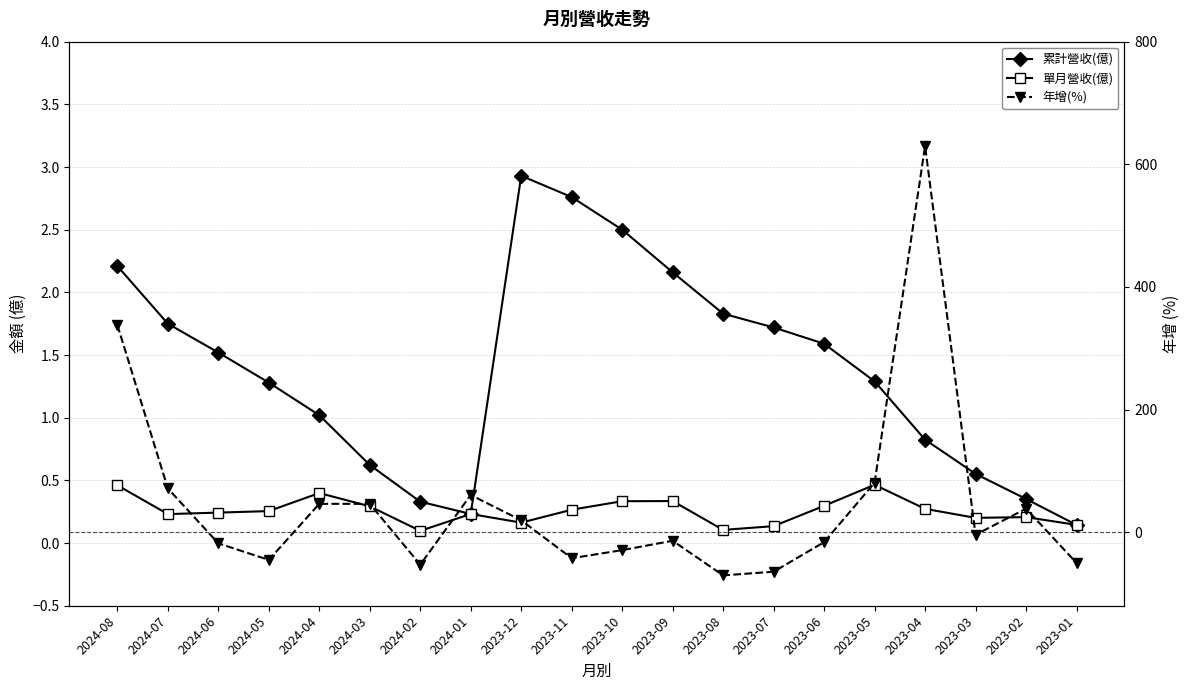

Reading left to right, extract all data points from this chart.

累計營收(億): 2.2	1.8	1.5	1.3	1.0	0.6	0.3	0.2	2.9	2.8	2.5	2.2	1.8	1.7	1.6	1.3	0.8	0.6	0.4	0.1
單月營收(億): 0.5	0.2	0.2	0.3	0.4	0.3	0.1	0.2	0.2	0.3	0.3	0.3	0.1	0.1	0.3	0.5	0.3	0.2	0.2	0.1
年增(%): 337.9	71.3	-18.2	-45.3	46.2	46.2	-53.0	60.6	19.4	-42.5	-29.3	-14.0	-70.5	-64.5	-16.3	80.6	629.6	-4.3	38.3	-50.2